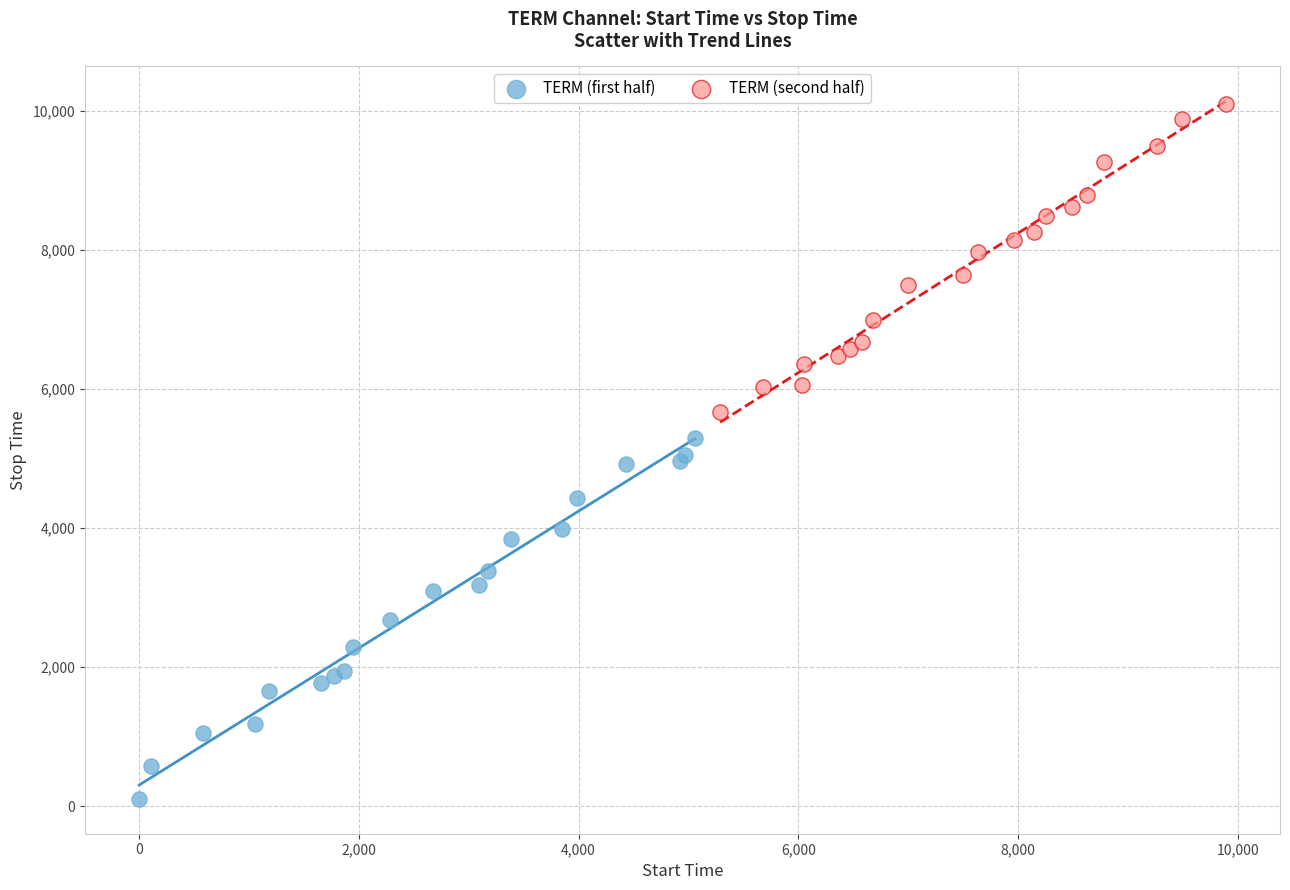

Which series has the largest Y range (max minus min)?

TERM (first half)